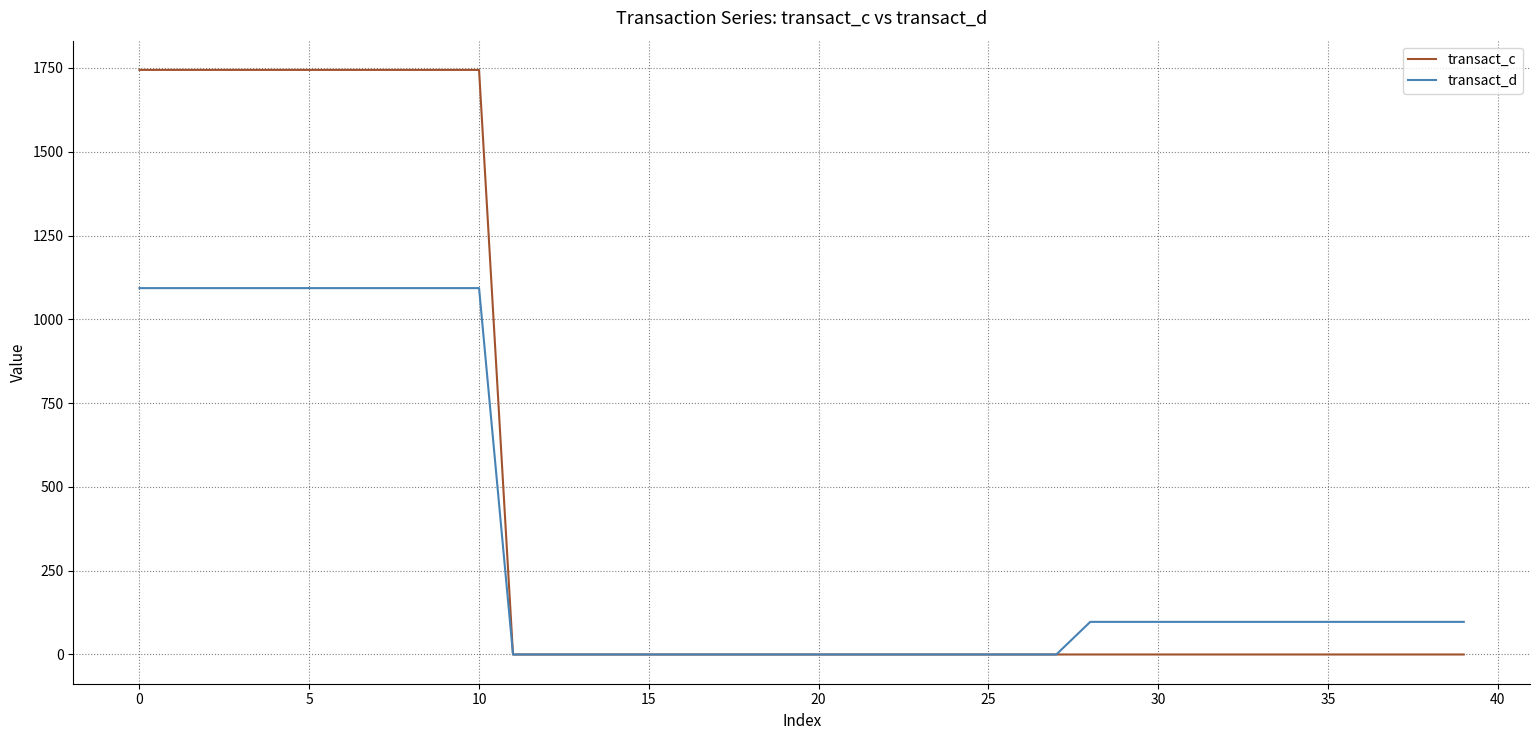

Reading left to right, transcribe all the data shown in this chart.

transact_c: 1744.3	1744.3	1744.3	1744.3	1744.3	1744.3	1744.3	1744.3	1744.3	1744.3	1744.3	0.0	0.0	0.0	0.0	0.0	0.0	0.0	0.0	0.0	0.0	0.0	0.0	0.0	0.0	0.0	0.0	0.0	0.0	0.0	0.0	0.0	0.0	0.0	0.0	0.0	0.0	0.0	0.0	0.0
transact_d: 1093.2	1093.2	1093.2	1093.2	1093.2	1093.2	1093.2	1093.2	1093.2	1093.2	1093.2	0.0	0.0	0.0	0.0	0.0	0.0	0.0	0.0	0.0	0.0	0.0	0.0	0.0	0.0	0.0	0.0	0.0	97.3	97.3	97.3	97.3	97.3	97.3	97.3	97.3	97.3	97.3	97.3	97.3